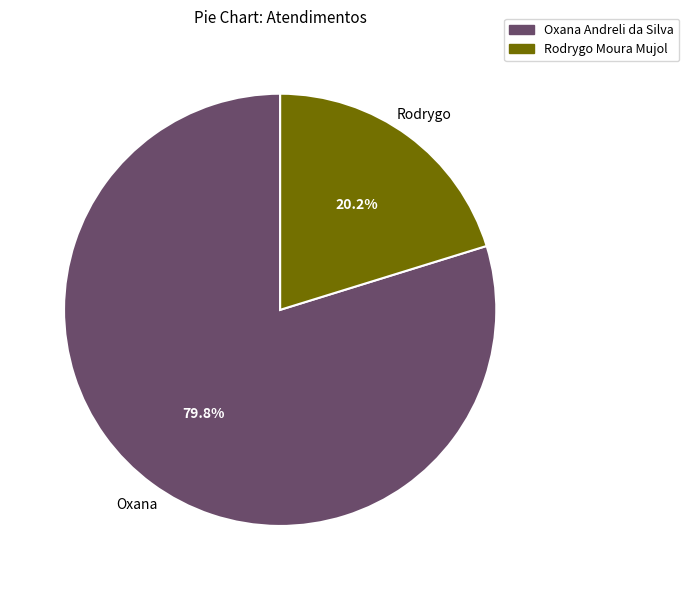

Which category accounts for the majority?

Oxana Andreli da Silva